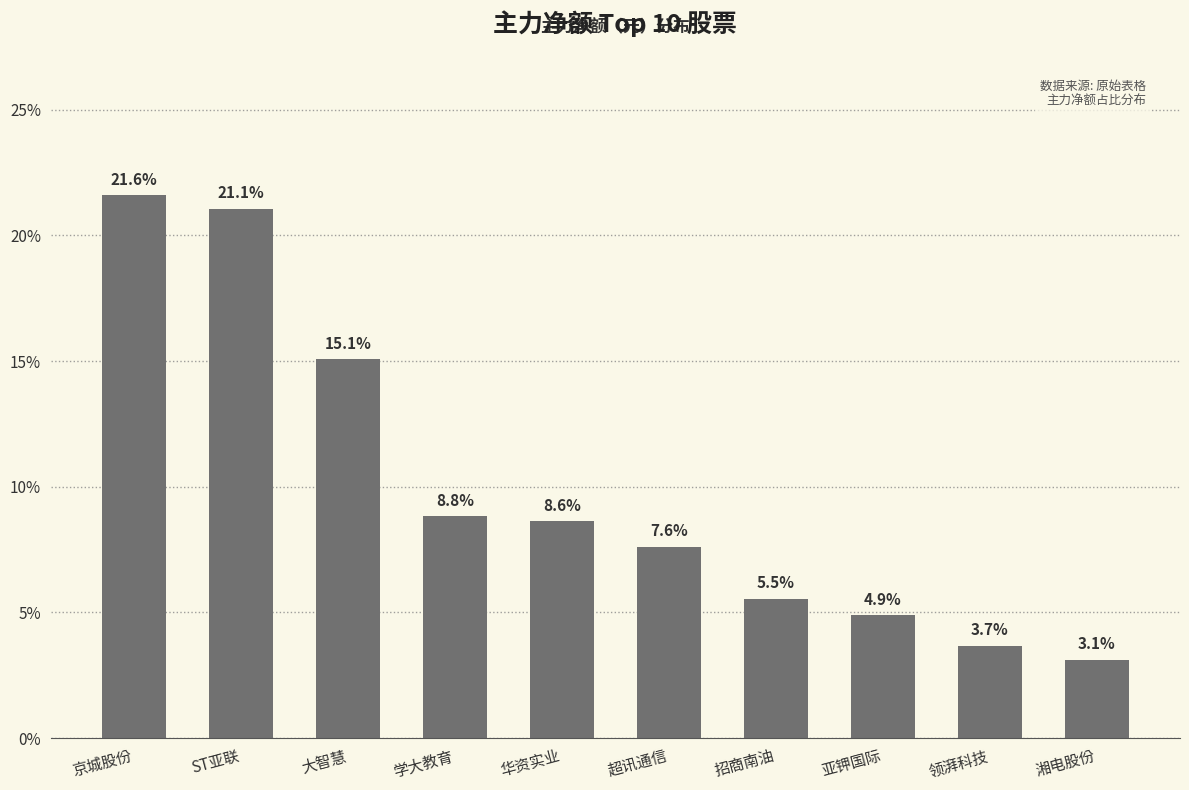

What is the average value?

10.0